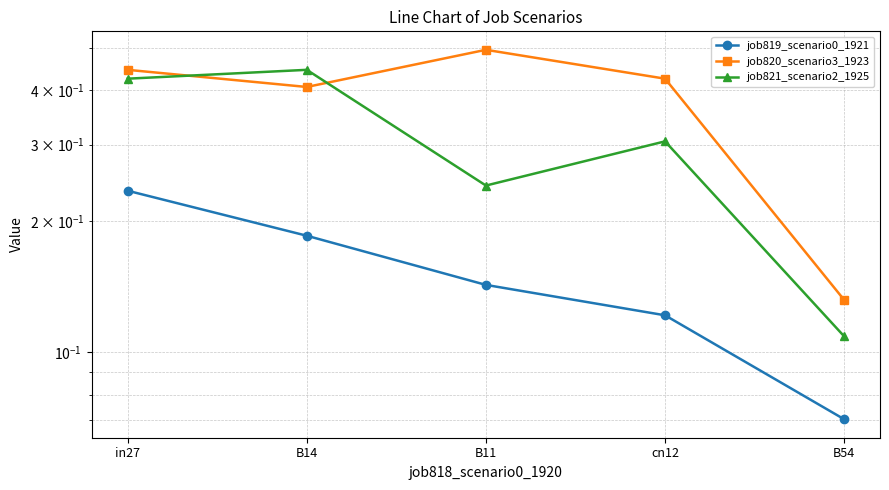

The value of job820_scenario3_1923 at B11 is 0.5. True or false?

True